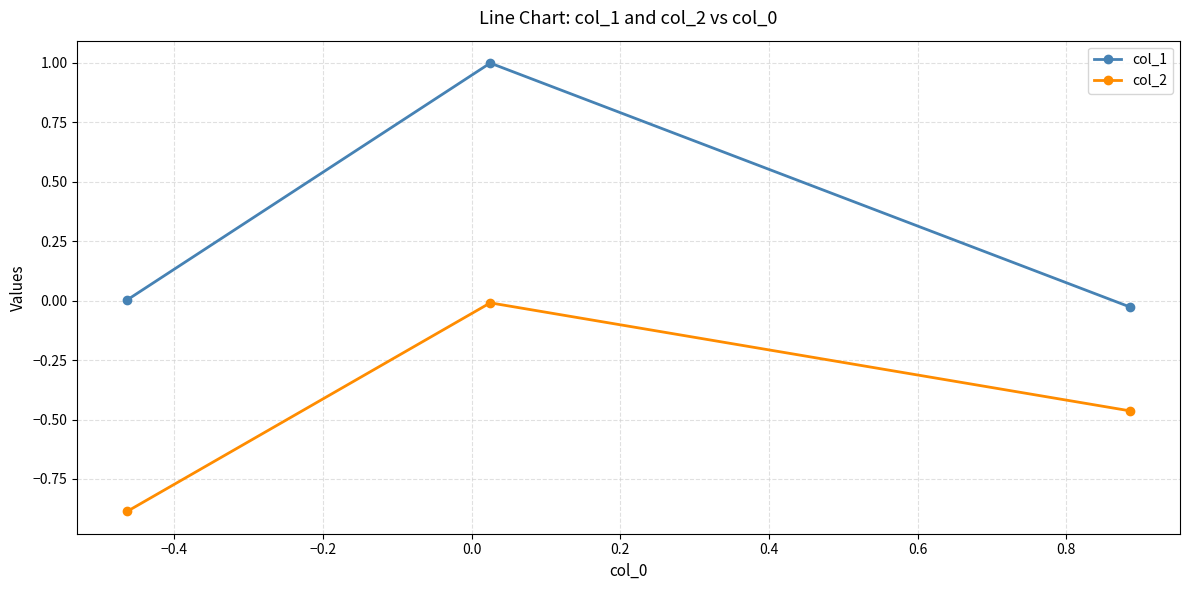

List the series in order of their peak value, highest first.

col_1, col_2